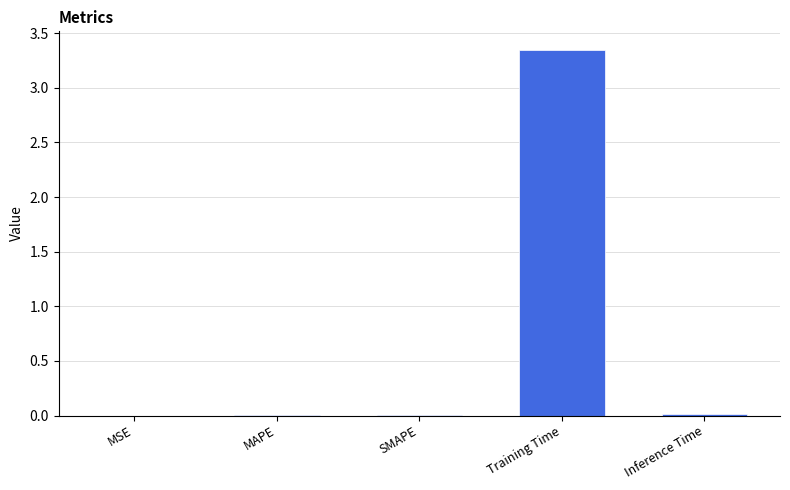

What is the sum of all values?

3.4